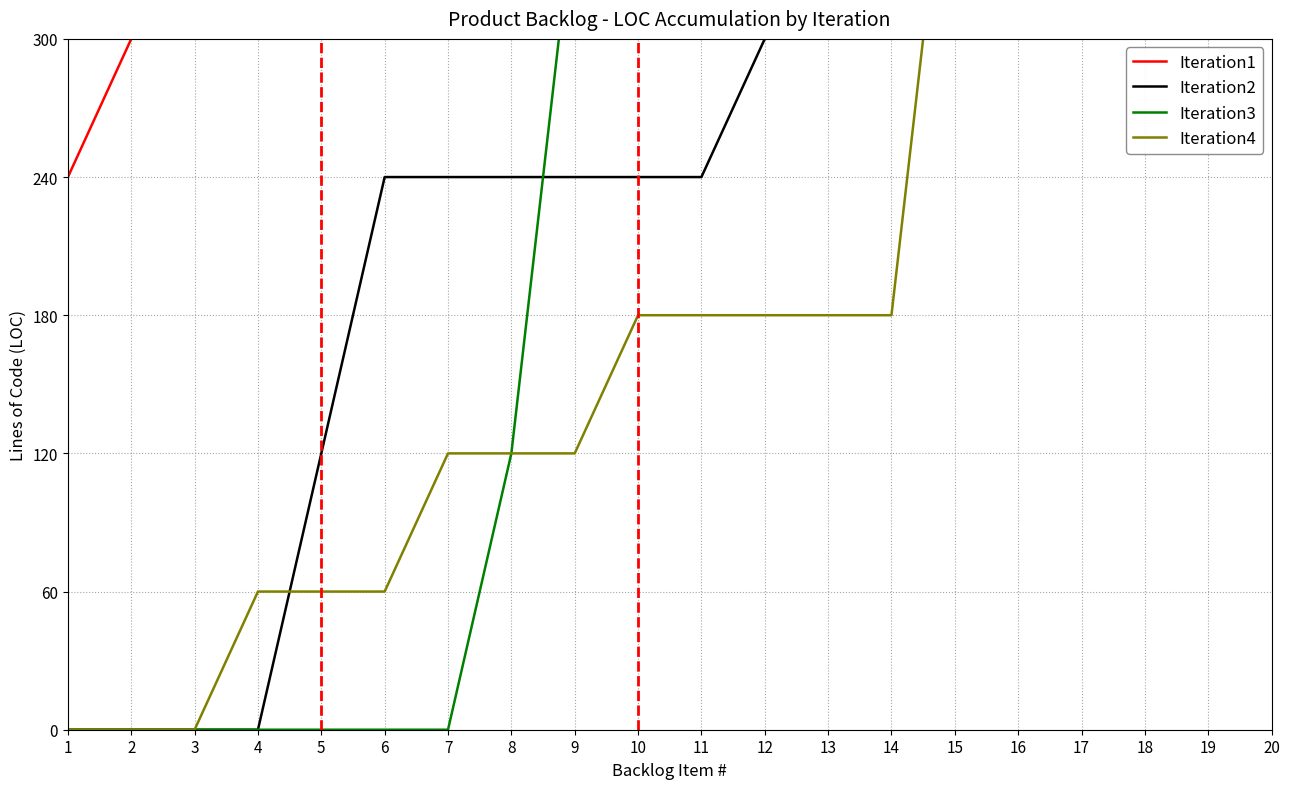

What are all the series names shown in the legend?

Iteration1, Iteration2, Iteration3, Iteration4